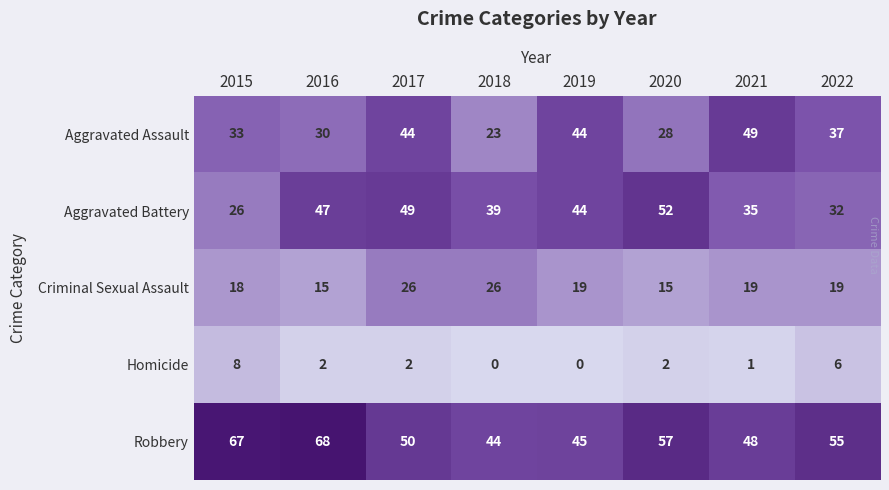

At how many categories does at least one series exceed 18?

8